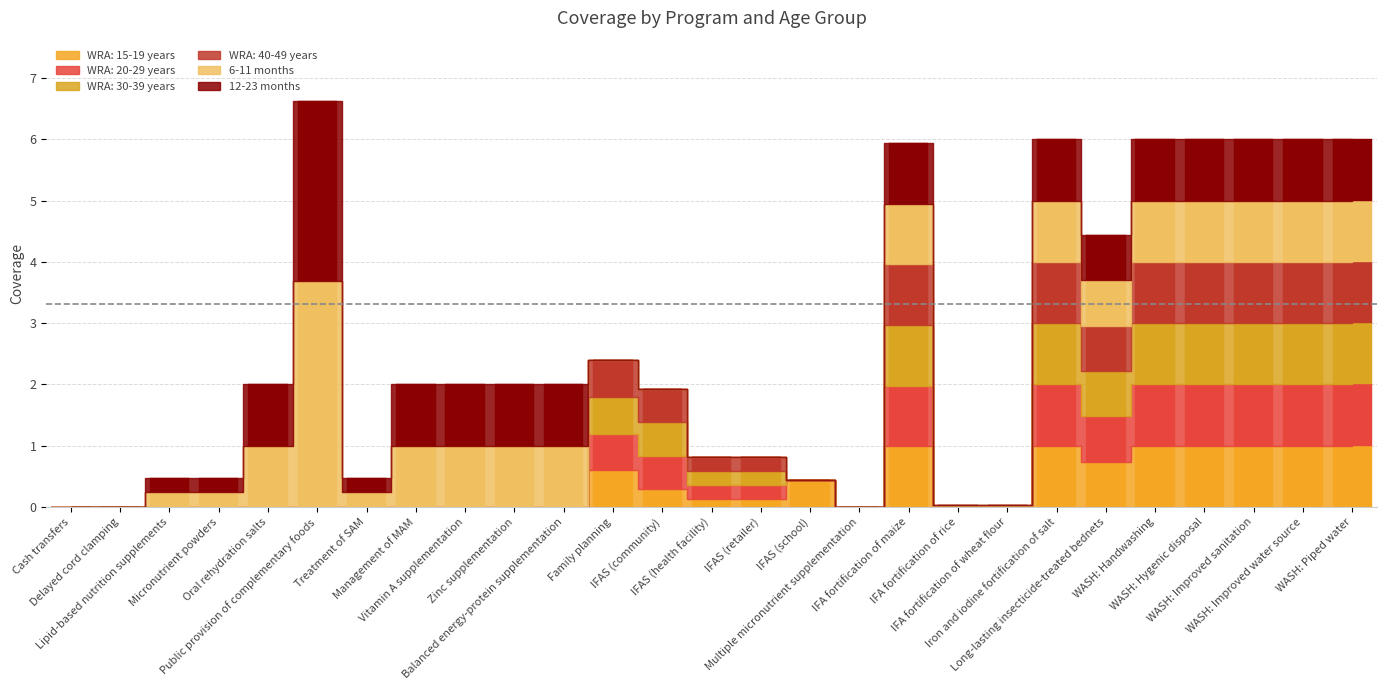

What is the label of the 5th bar from the right?

WASH: Handwashing